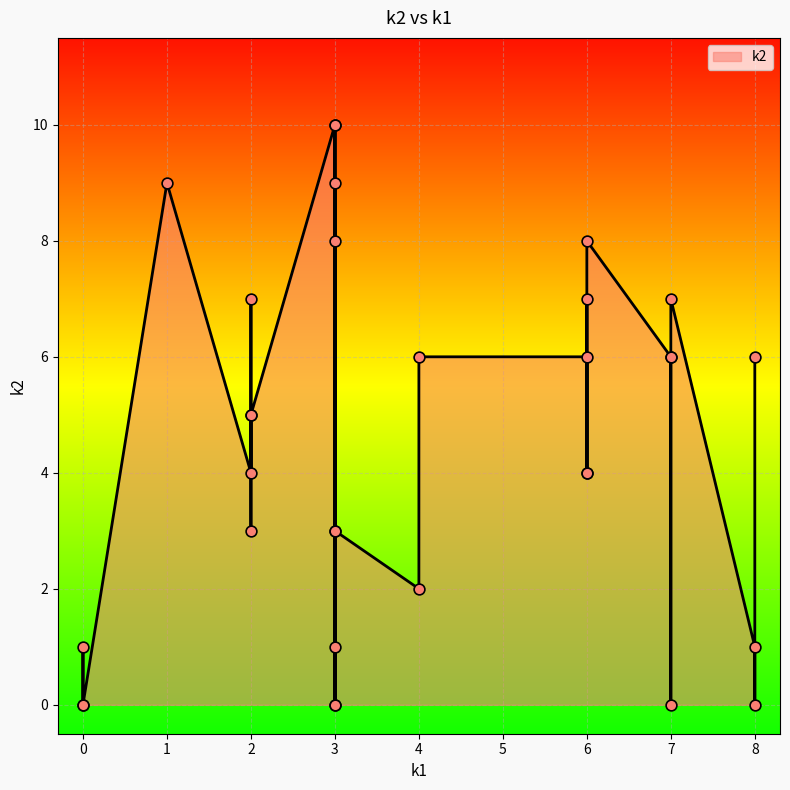

Approximately how many times larger is the value at i12 compared to i9?

0.4